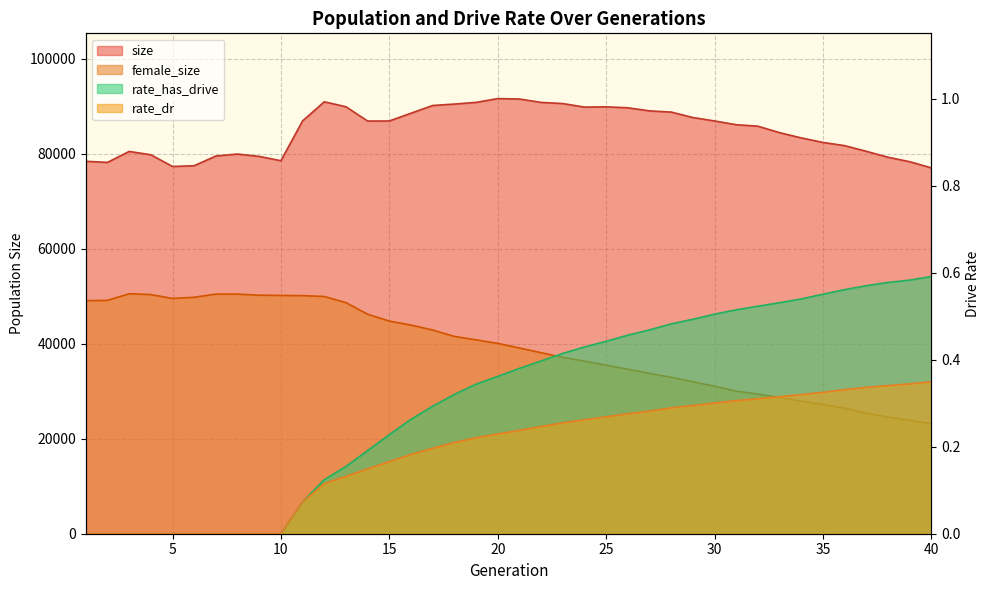

How many values in the female_size series are below 40090?

20